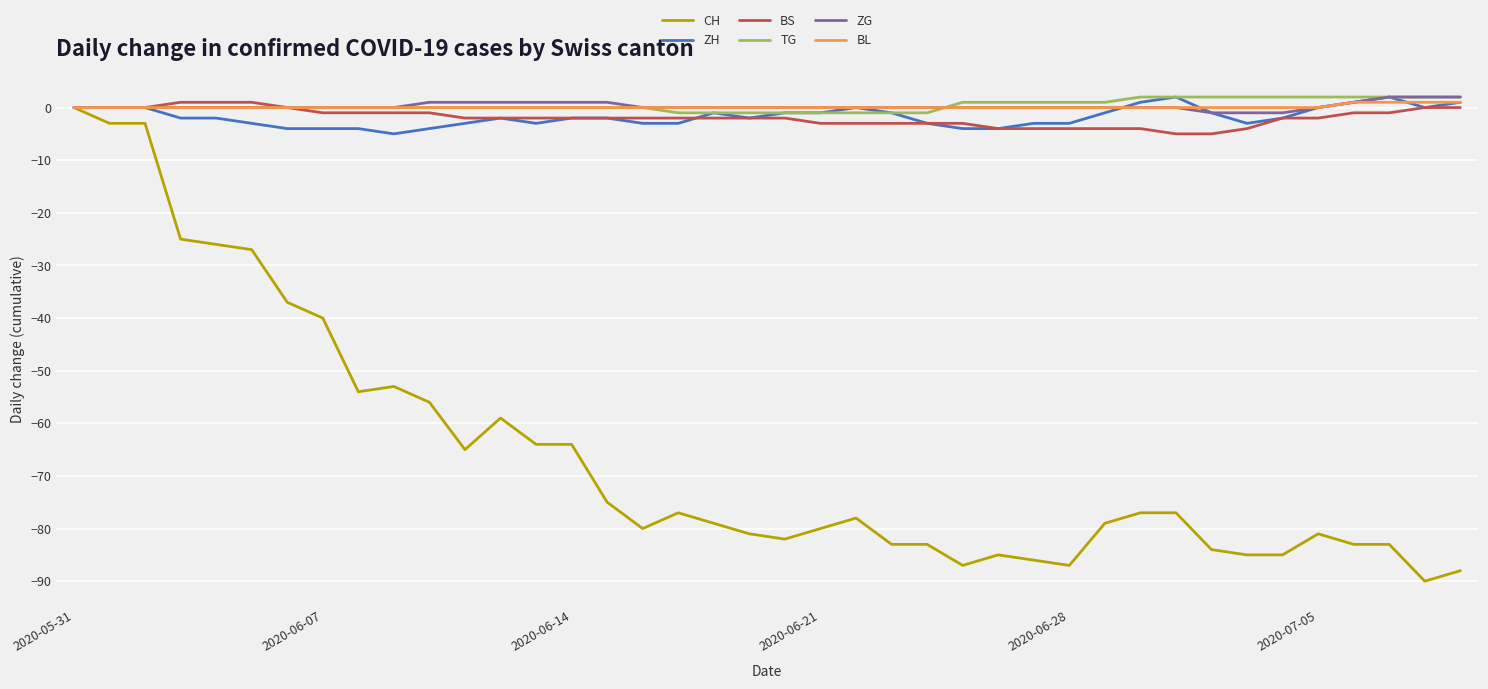

Which series has the widest spread of values?

CH